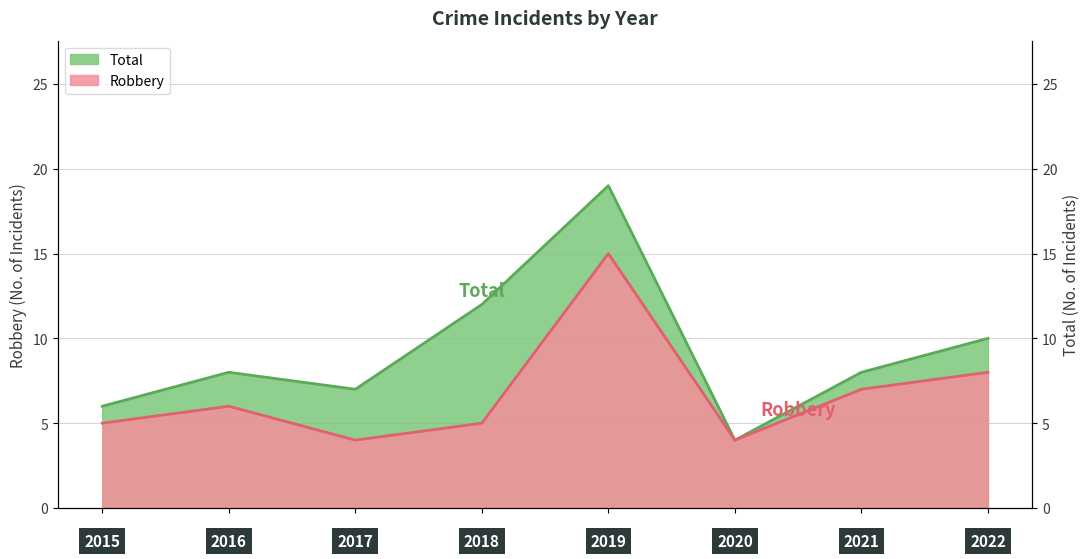

True or false: Robbery and Total cross at least once.

False